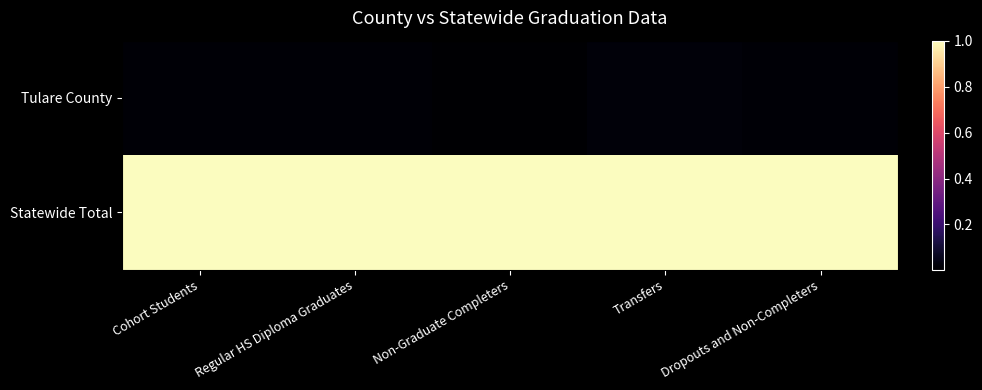

Which category has the highest value across all series?

Cohort Students